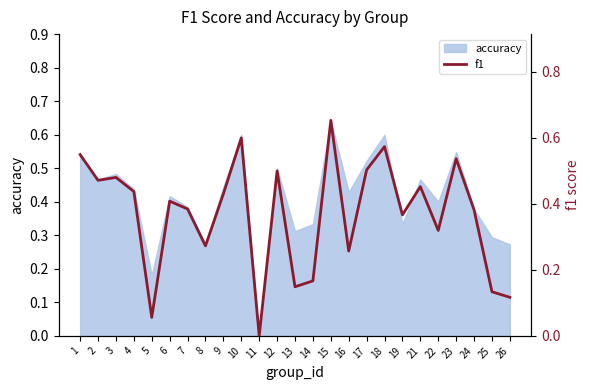

Is it true that accuracy equals 0.4 at 22?

True